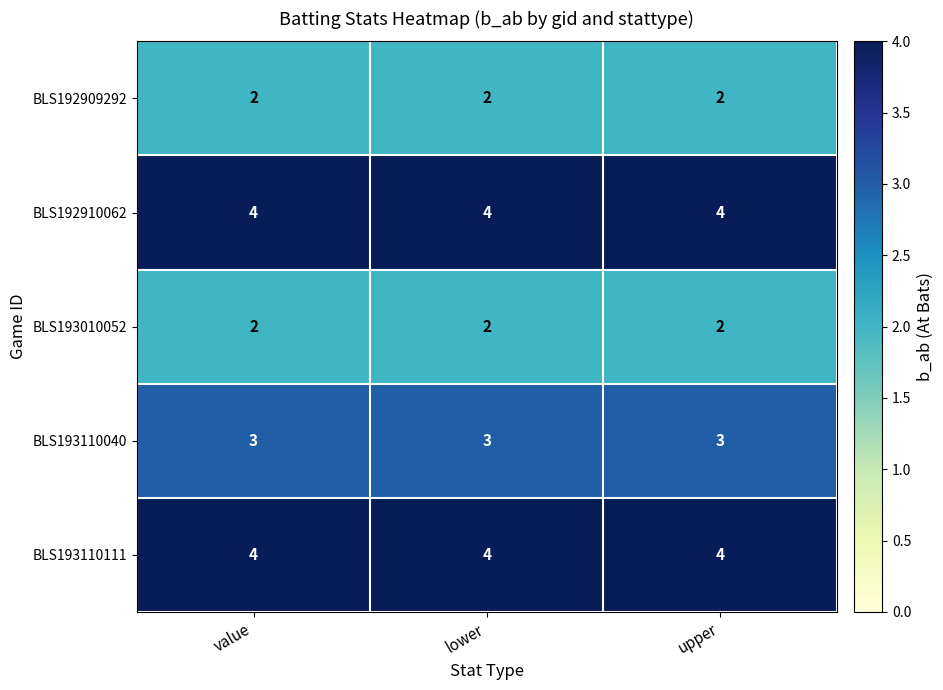

At how many categories does at least one series exceed 3?

3